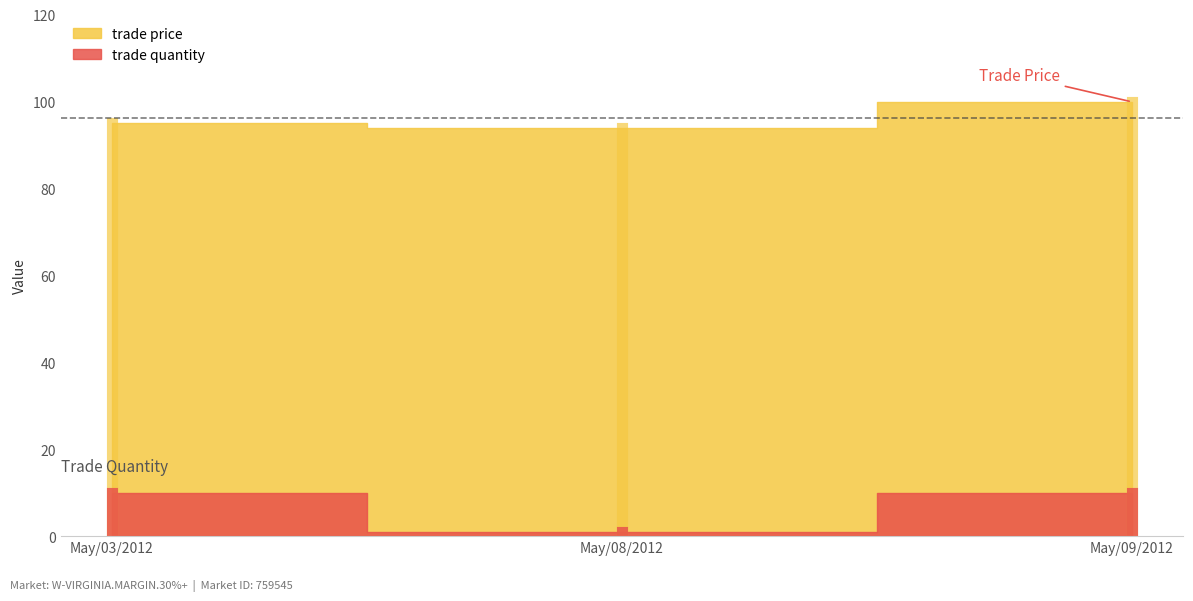

Reading right to left, transcribe all the data shown in this chart.

trade price: May/09/2012=99.9	May/08/2012=94.0	May/03/2012=95.0
trade quantity: May/09/2012=10.0	May/08/2012=1.0	May/03/2012=10.0